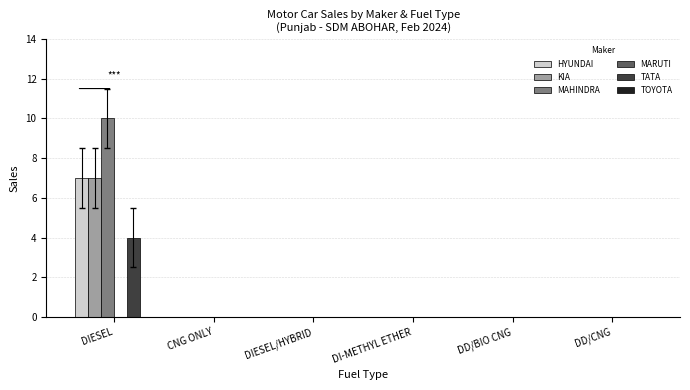

Which series has the largest range (max minus min)?

MAHINDRA